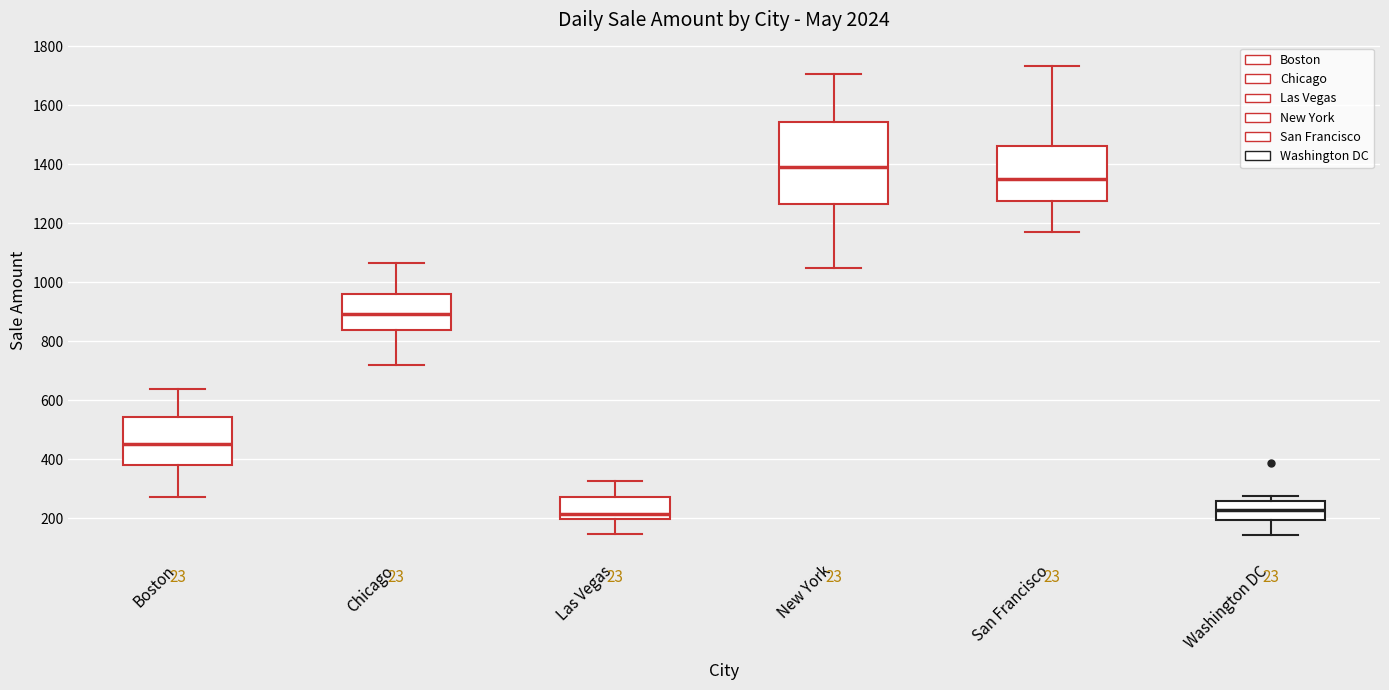

Where is the lower edge of the box for Las Vegas on the y-axis? The values are not printed on the chart, so give them approximately, as read against the axis.

200